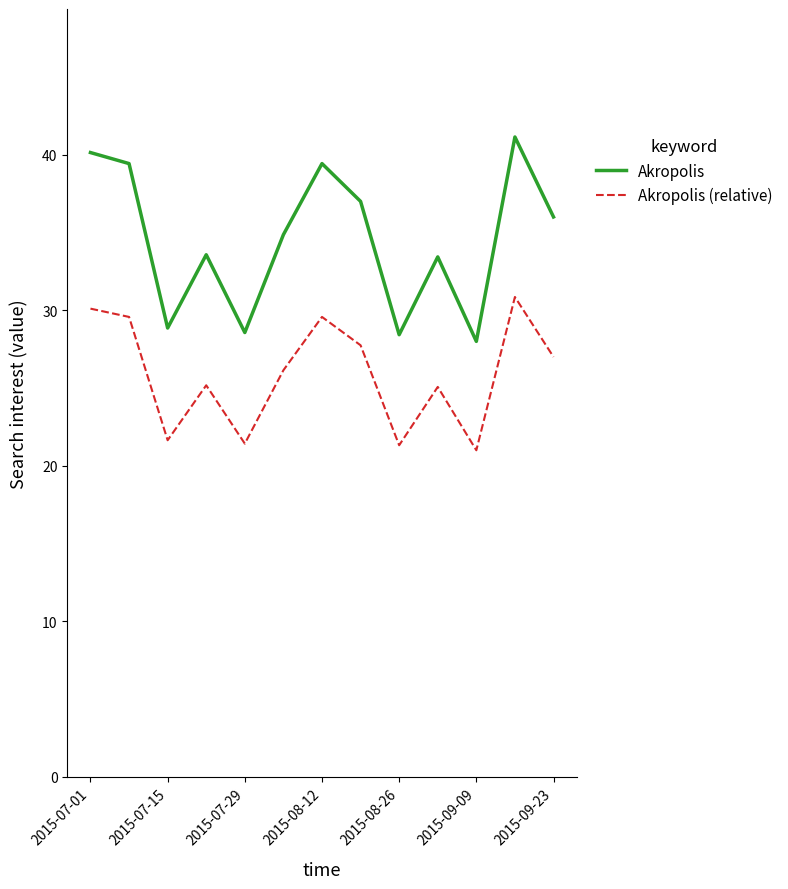

At how many categories does at least one series exceed 38?

4